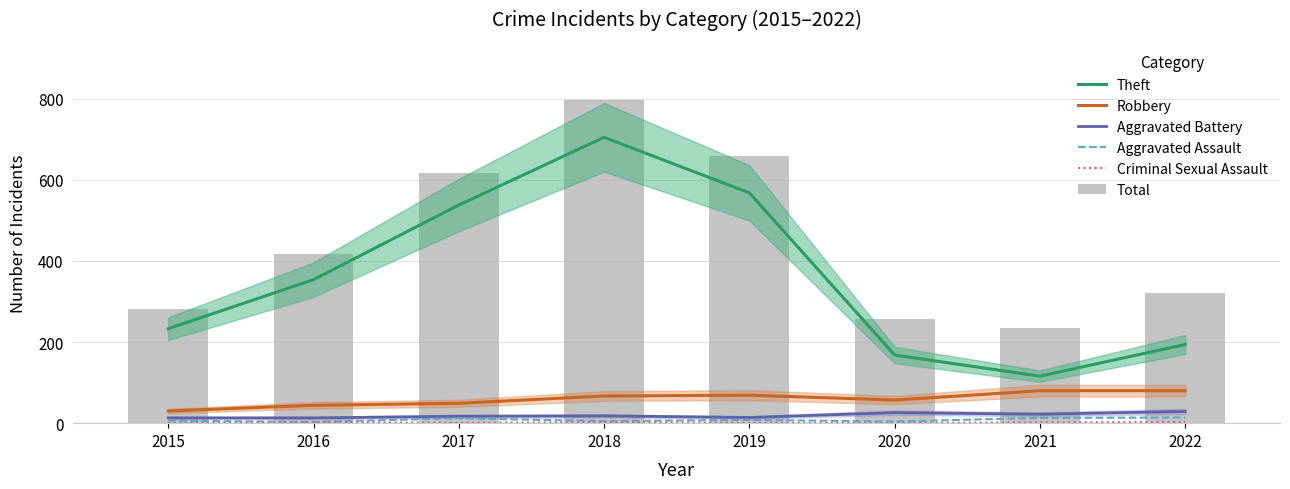

How many values in the Theft series are below 354?

4